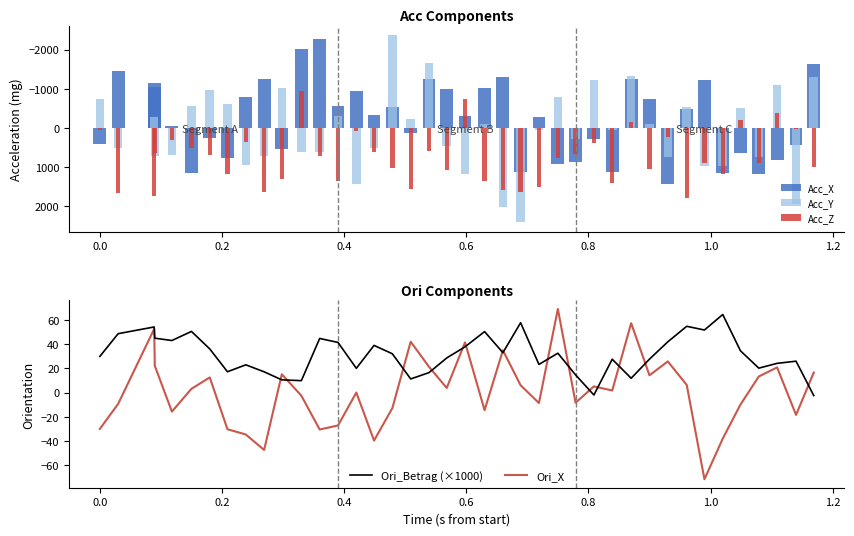

What is the smallest value displayed?

-2370.9